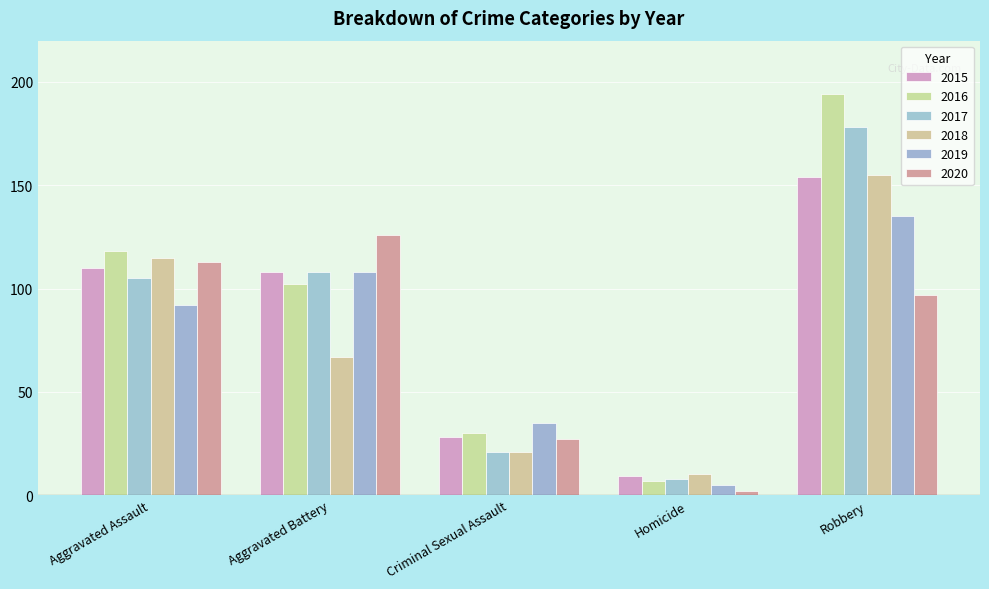

What is the value of the 2017 bar at the 4th from the left?

8